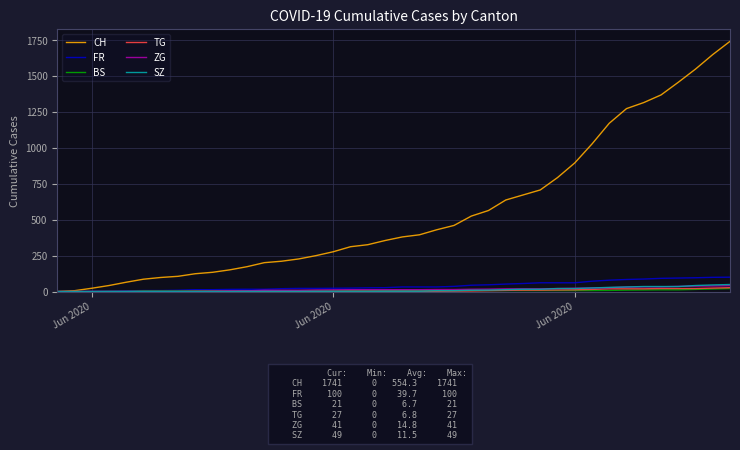

What are all the series names shown in the legend?

CH, FR, BS, TG, ZG, SZ